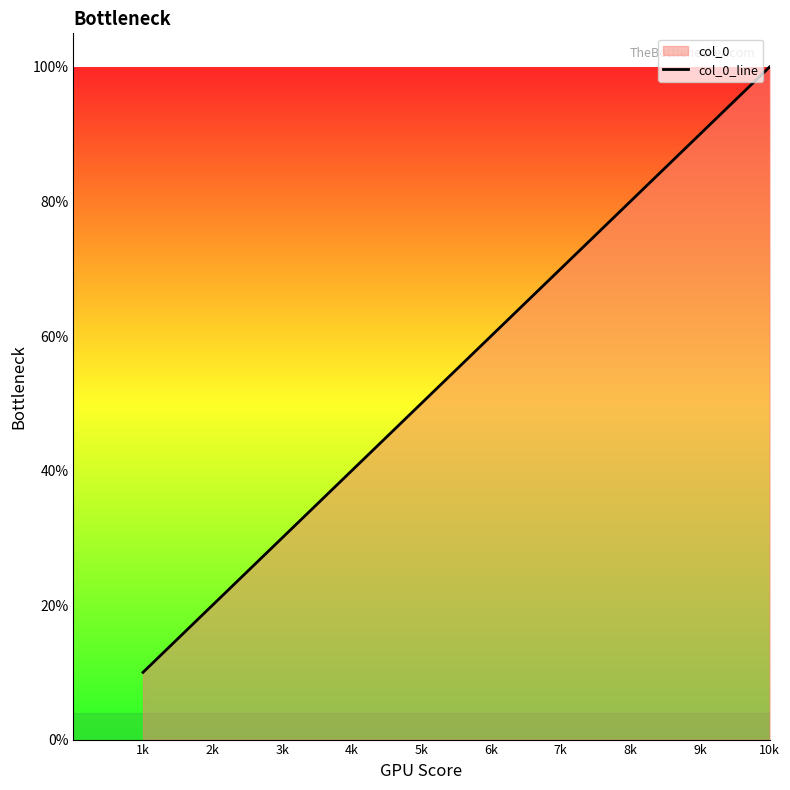

At which label is the value closest to 0?

1k